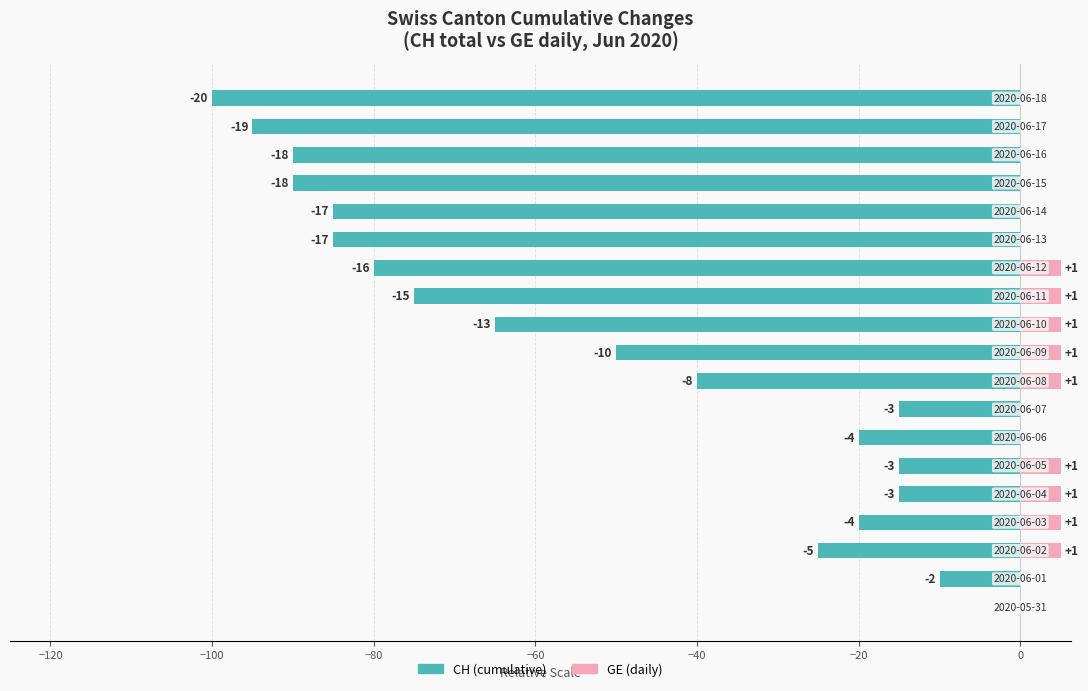

What is the maximum value shown in the chart?

5